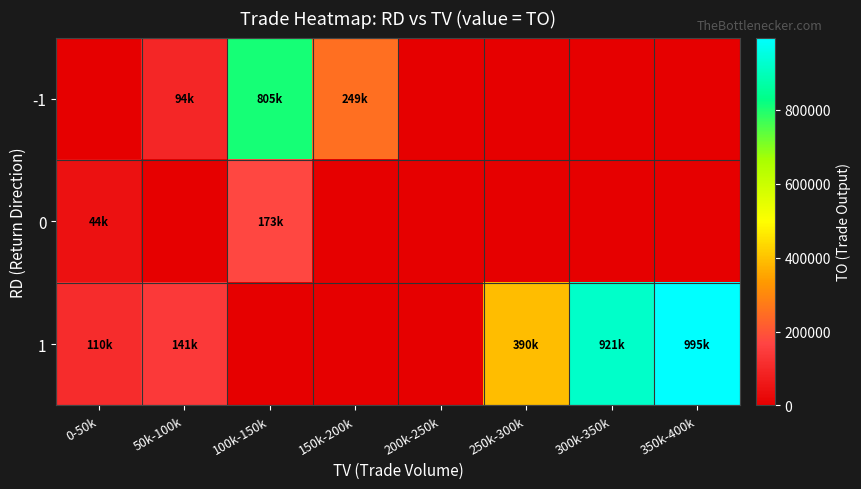

Rank the series by their maximum value, from lowest to highest.

0, -1, 1